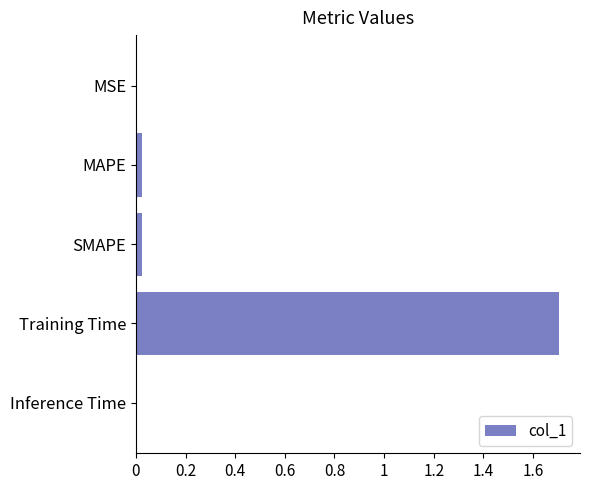

How many distinct data groups are displayed?

1